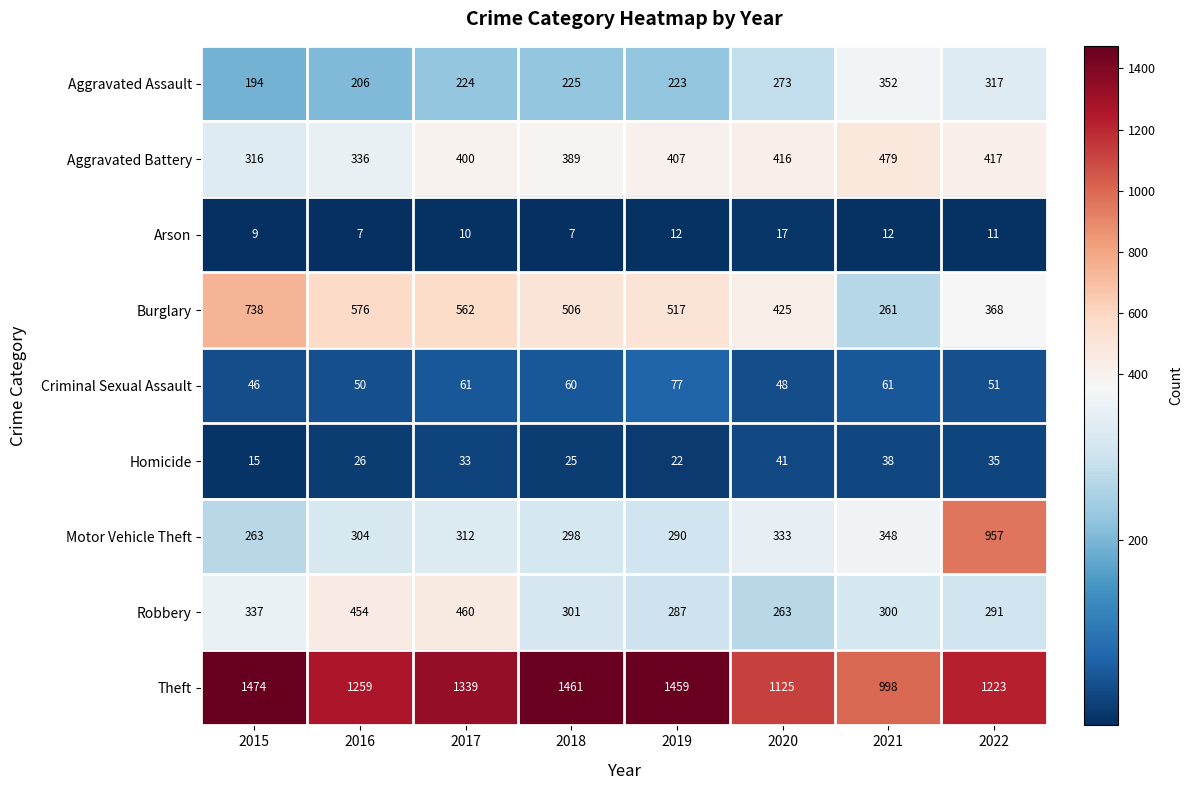

At how many categories does at least one series exceed 762?

8